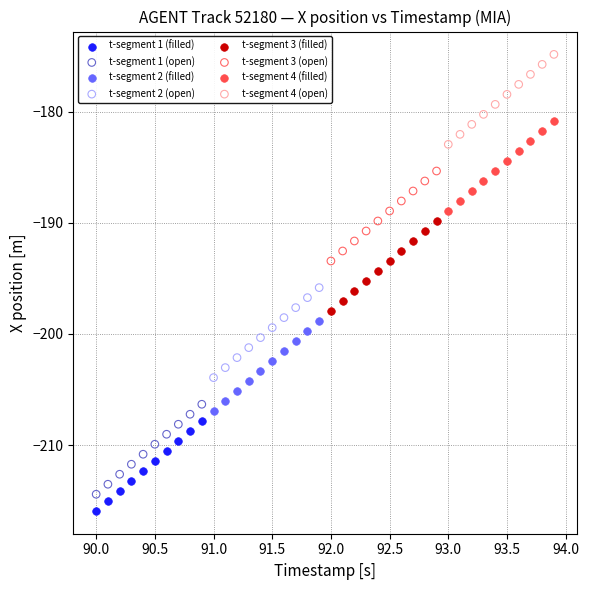

Which series reaches the maximum Y coordinate?

t-segment 4 (open)